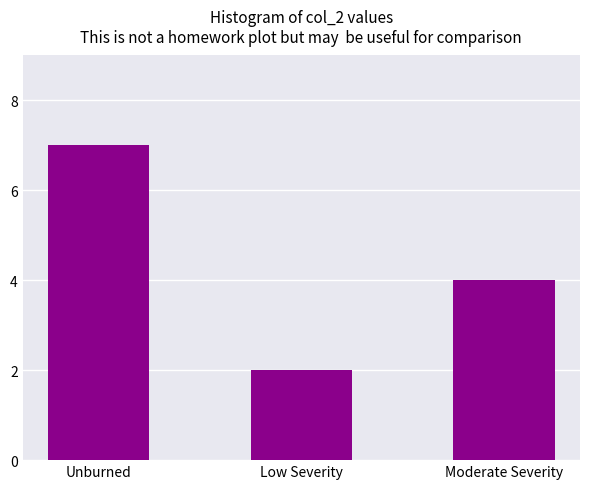

Reading right to left, extract all data points from this chart.

Moderate Severity=4	Low Severity=2	Unburned=7